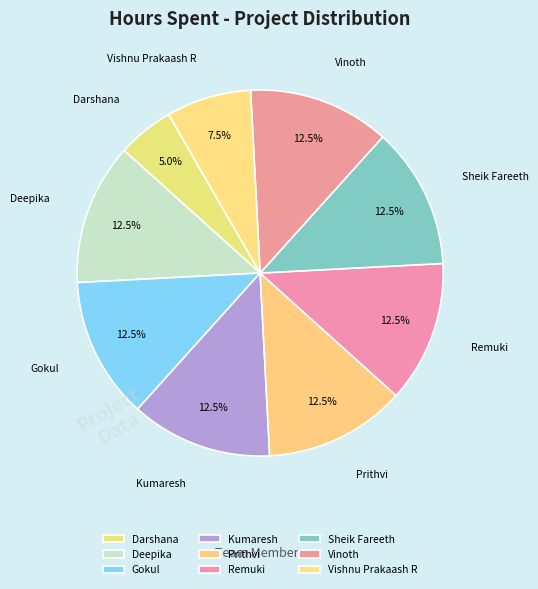

Is Deepika the majority of the pie?

No